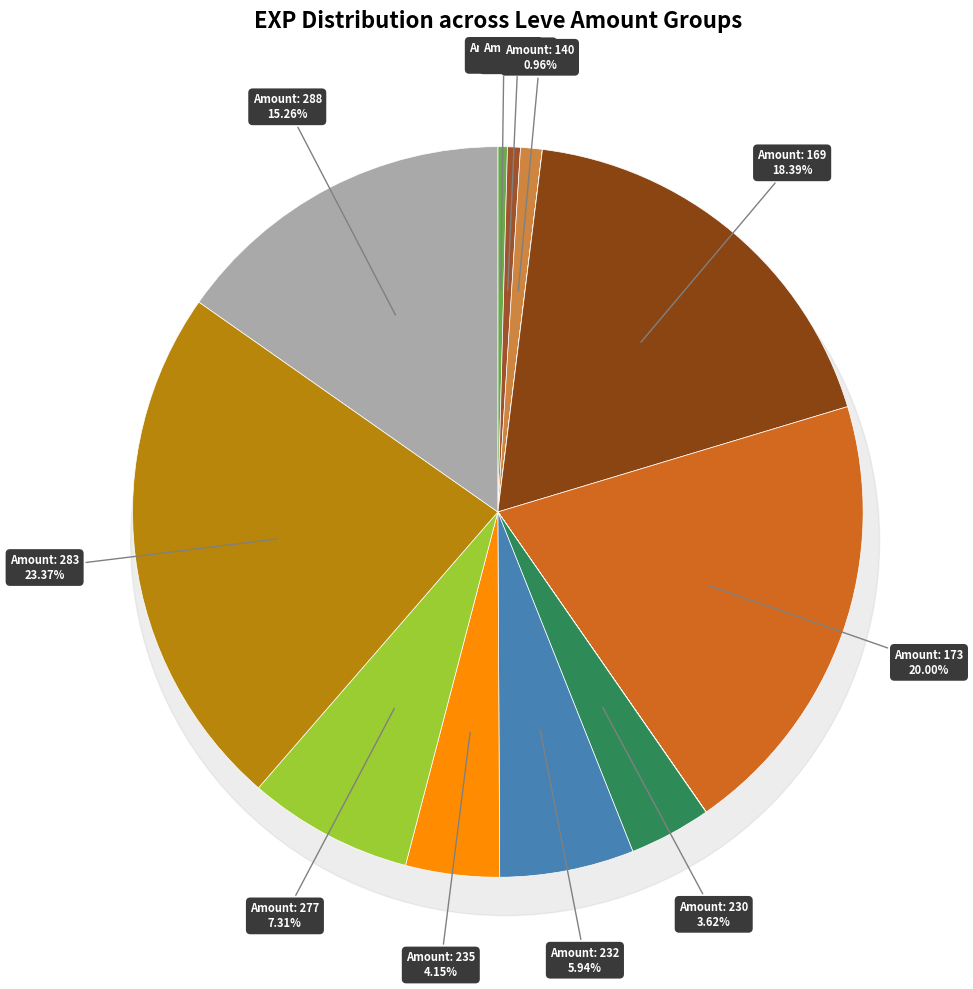

True or false: Leve Amount: 139 accounts for 15% of the total.

False